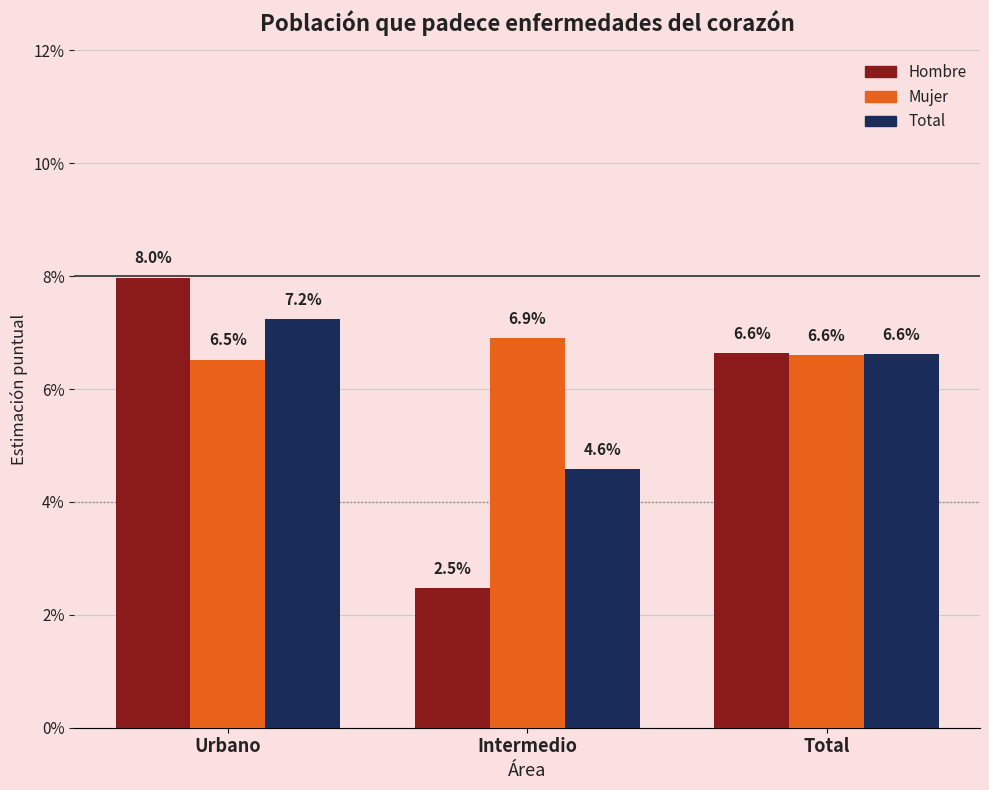

Reading right to left, extract all data points from this chart.

Hombre: 0.1	0.0	0.1
Mujer: 0.1	0.1	0.1
Total: 0.1	0.0	0.1